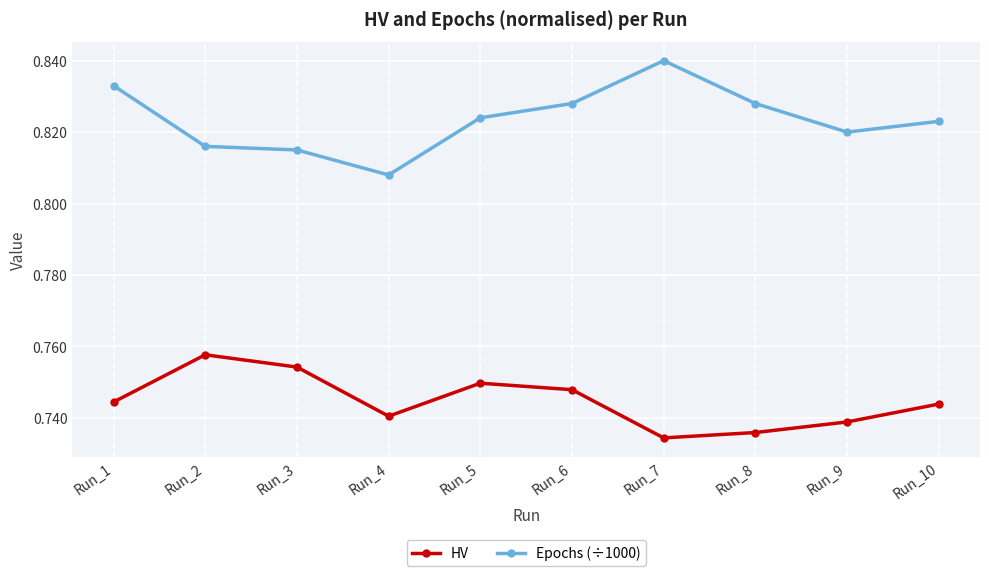

Which series has the largest total across all categories?

Epochs (÷1000)